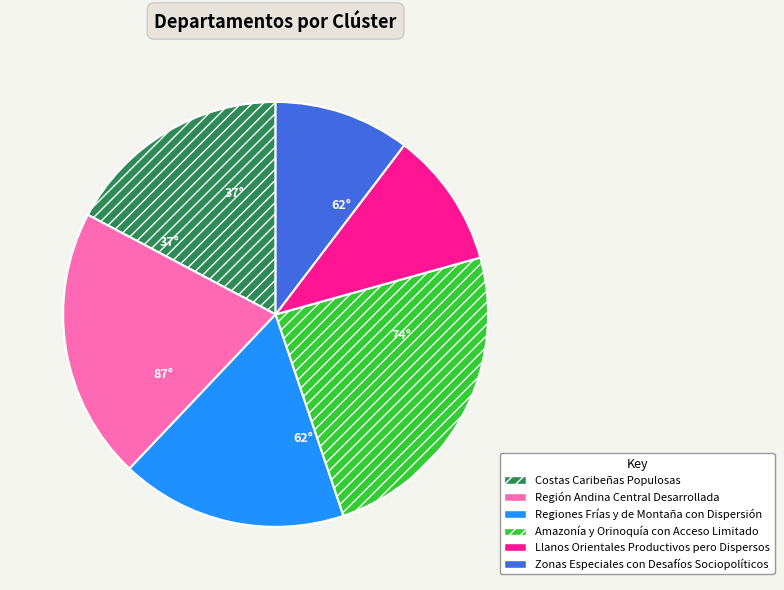

Is it true that Región Andina Central Desarrollada is 21% of the pie?

True